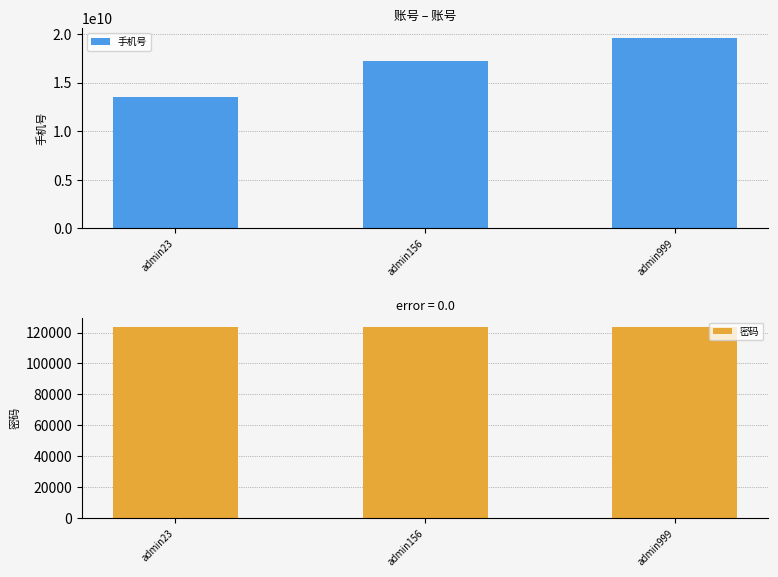

Which series has the largest total across all categories?

手机号